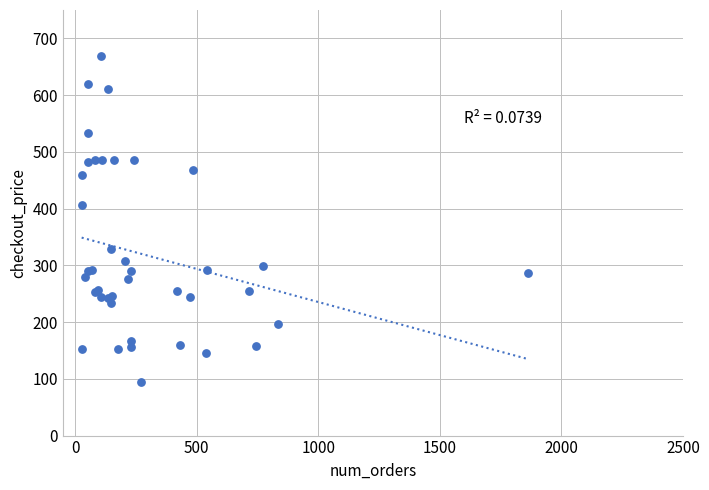

What Y value in the scatter plot is closest to 382?

406.4